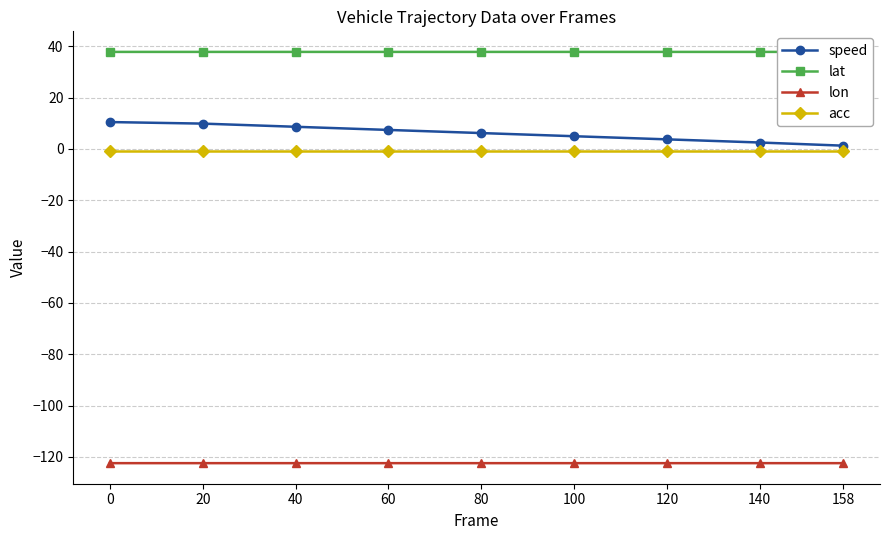

Is it true that lat equals 59.5 at 20?

False